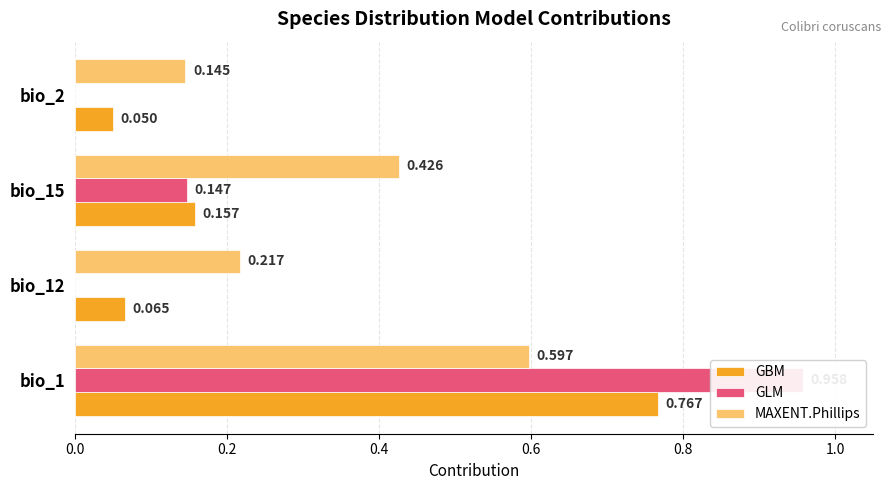

Which series has the largest total across all categories?

MAXENT.Phillips